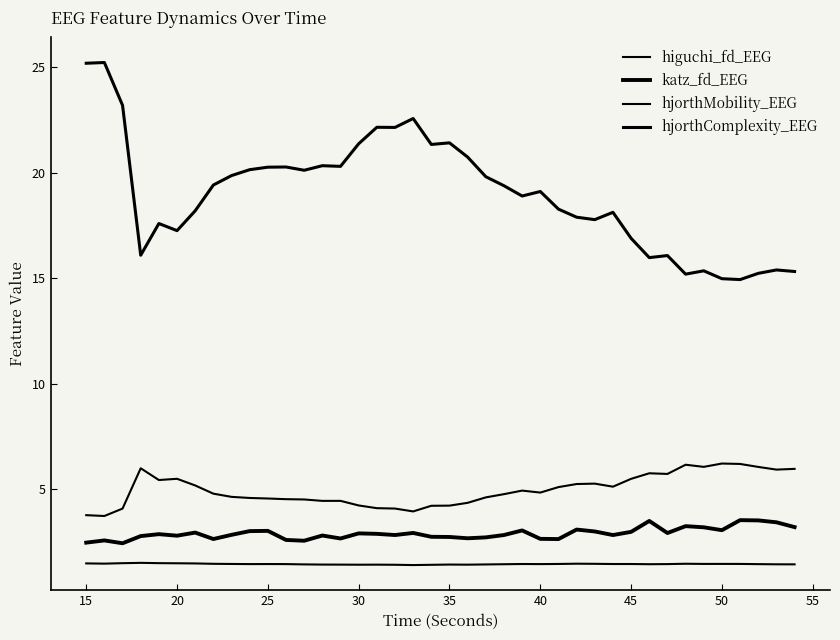

At which category is the sum across all series the highest?

15